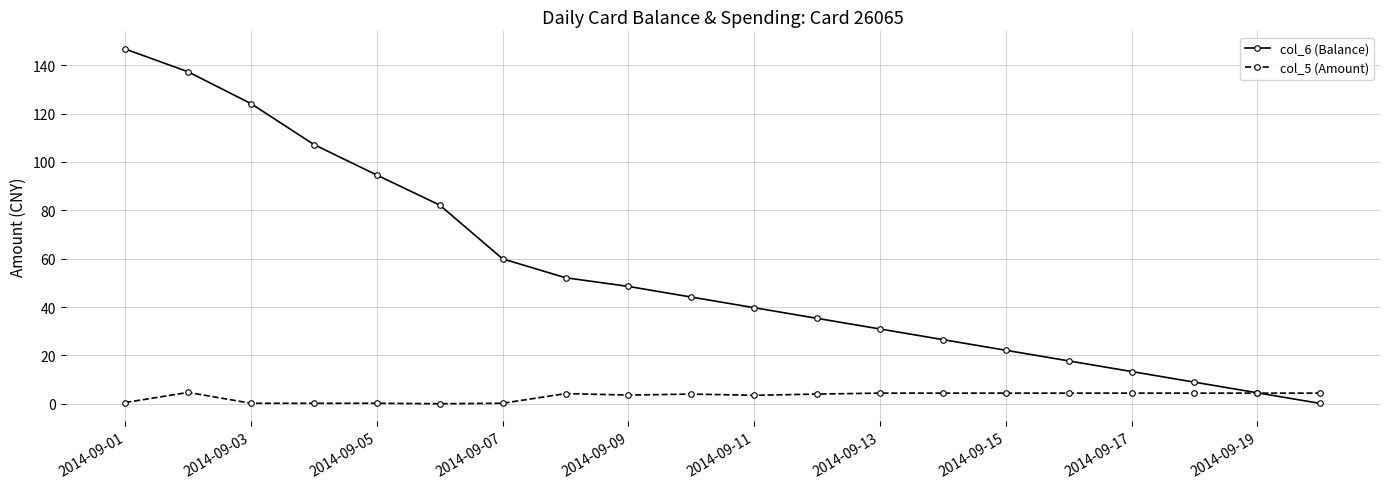

Which series has the largest total across all categories?

col_6 (Balance)